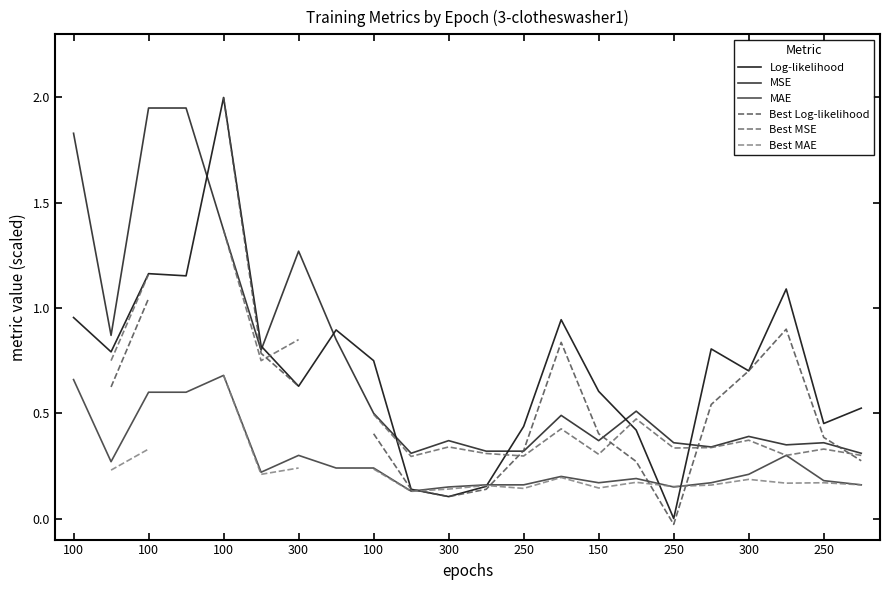

Does the chart have visible grid lines?

No